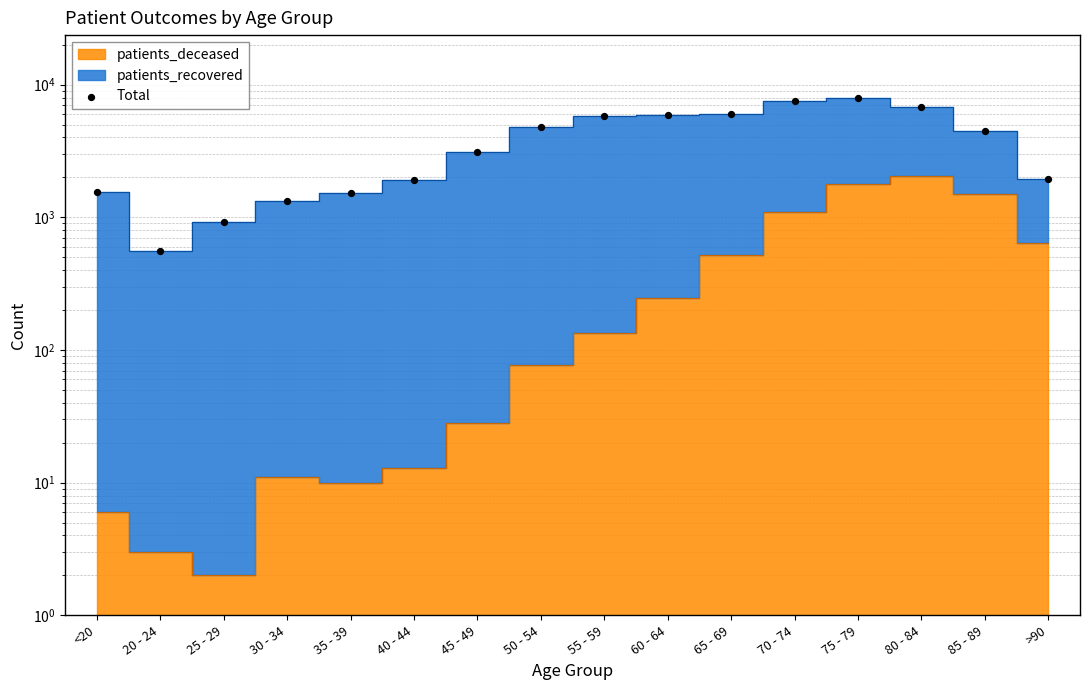

Approximately how many times larger is the value at <20 compared to 20 - 24?

2.8